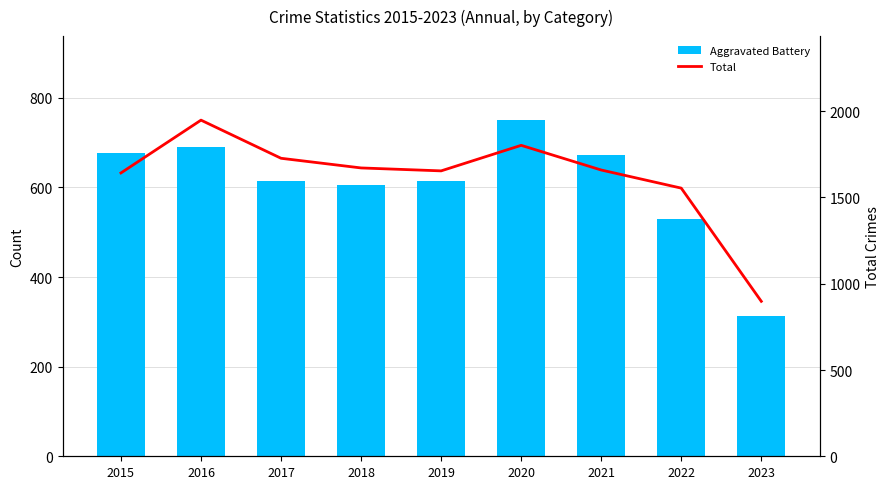

Which series has the widest spread of values?

Total